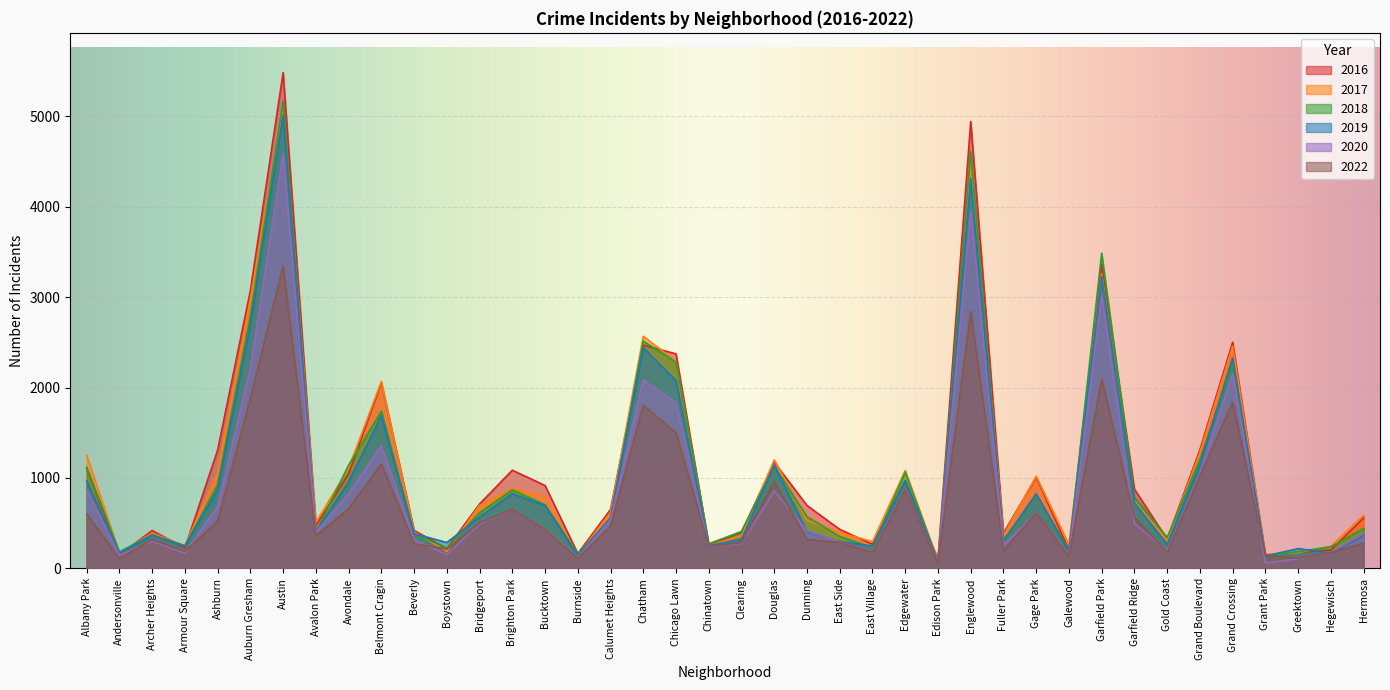

Rank the series at Belmont Cragin from highest to lowest value.

2017, 2016, 2018, 2019, 2020, 2022